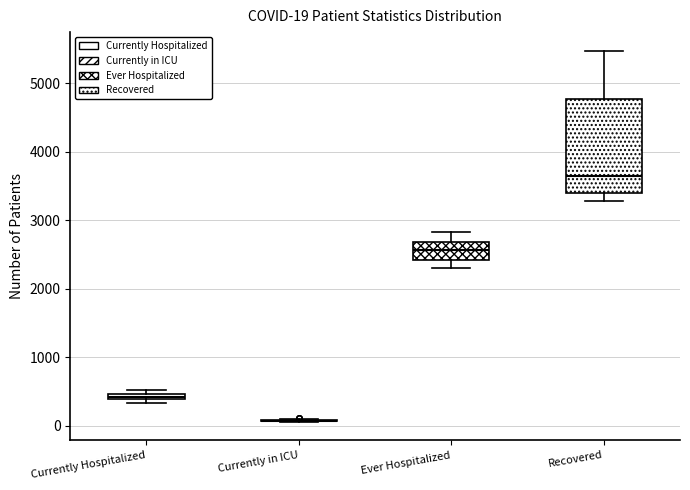

Which box is the tallest, from its lower edge to its upper edge?

Recovered